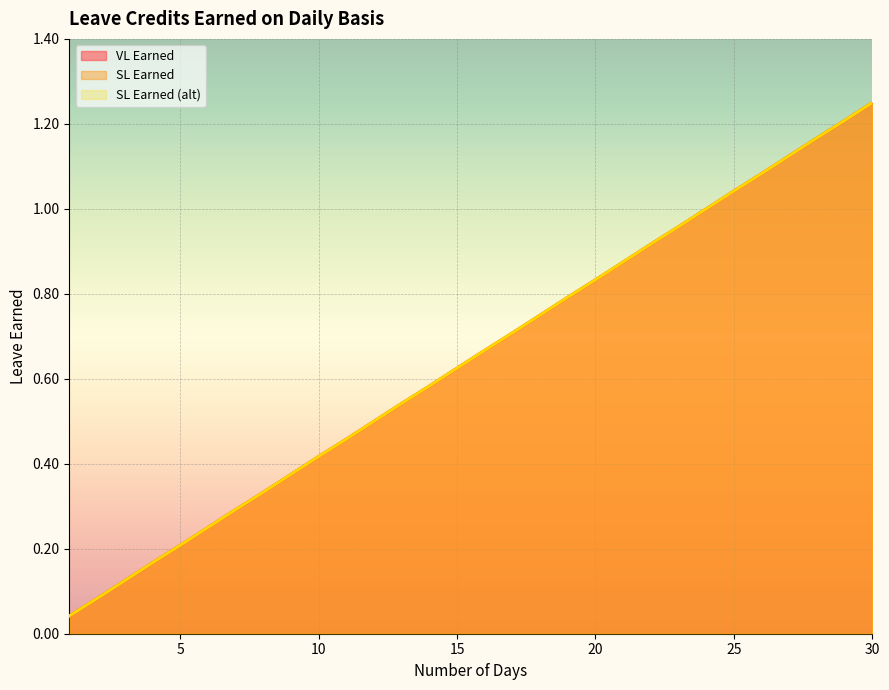

What is the total value across all series at 1?

0.1